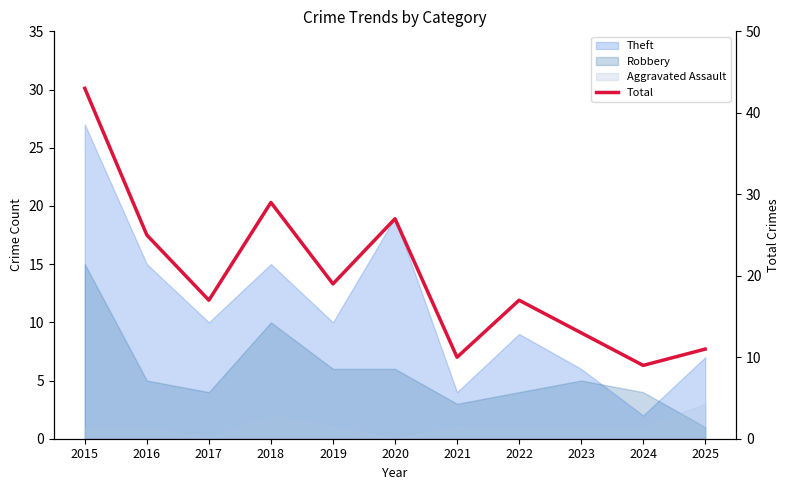

The value at 2016 is 25. True or false?

True